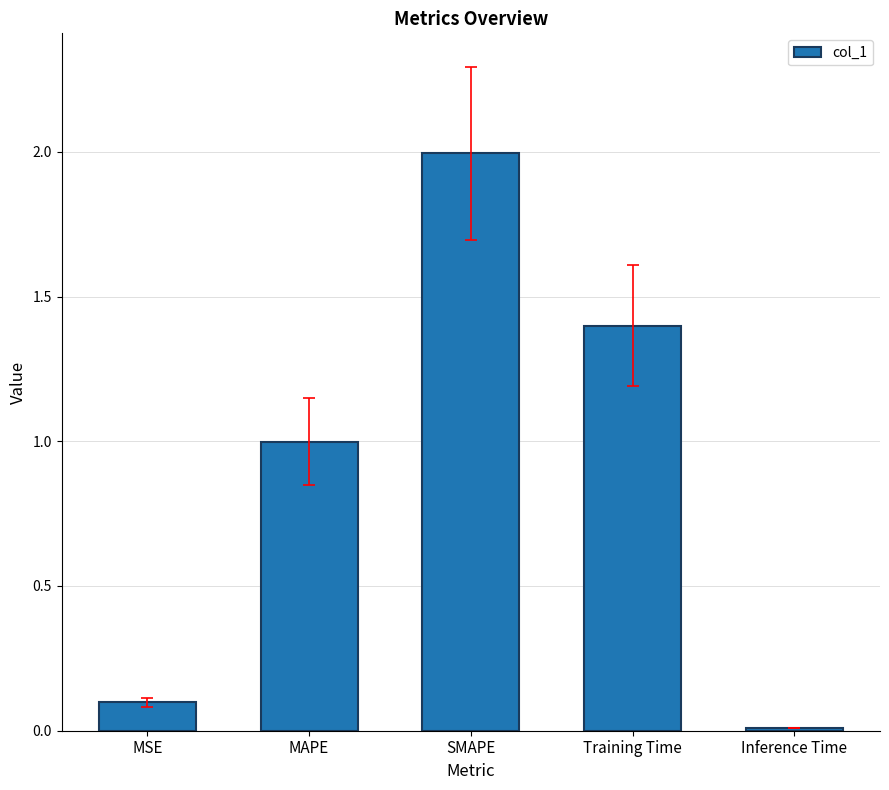

What is the average value?

0.9